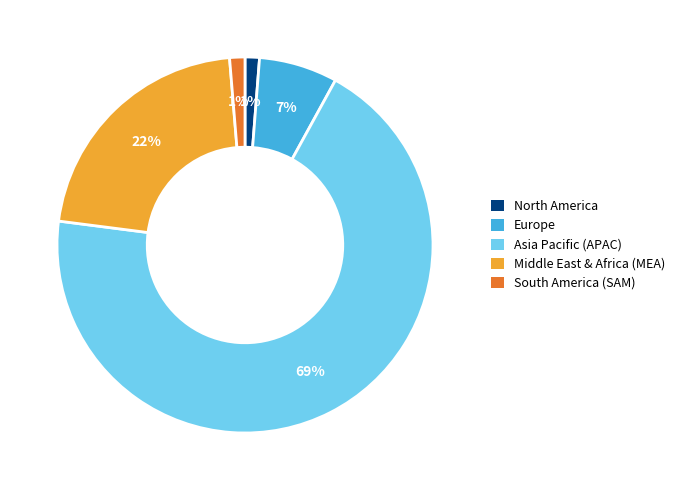

Approximately how many times larger is the value at Europe compared to Middle East & Africa (MEA)?

0.3